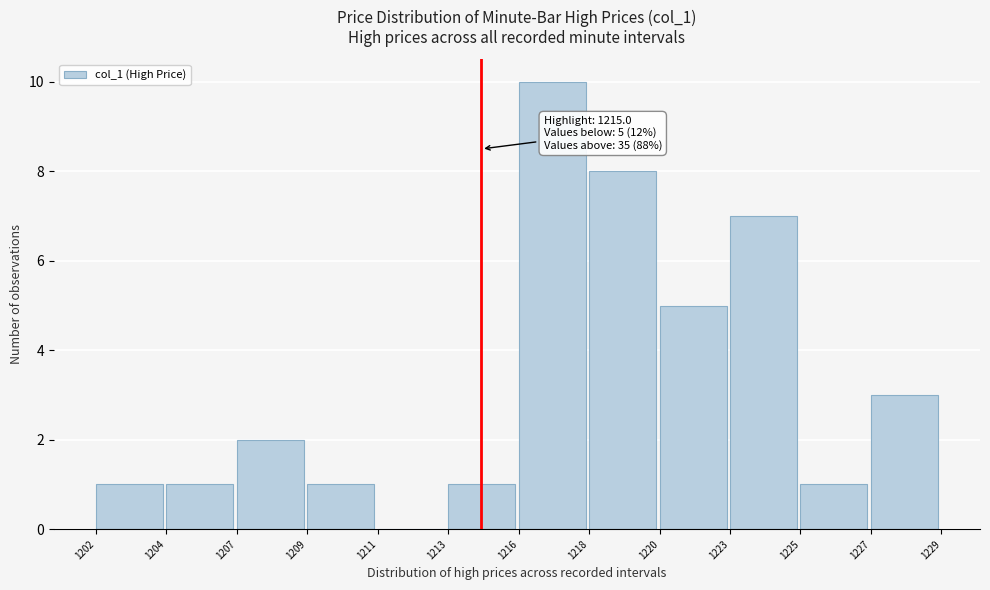

Reading right to left, what are all the values shown in this chart?

1227=3	1225=1	1223=7	1220=5	1218=8	1216=10	1213=1	1211=0	1209=1	1207=2	1204=1	1202=1